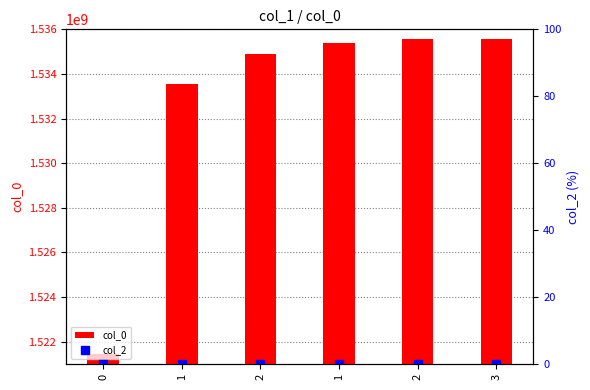

Between 0 and 1, which is larger?

1